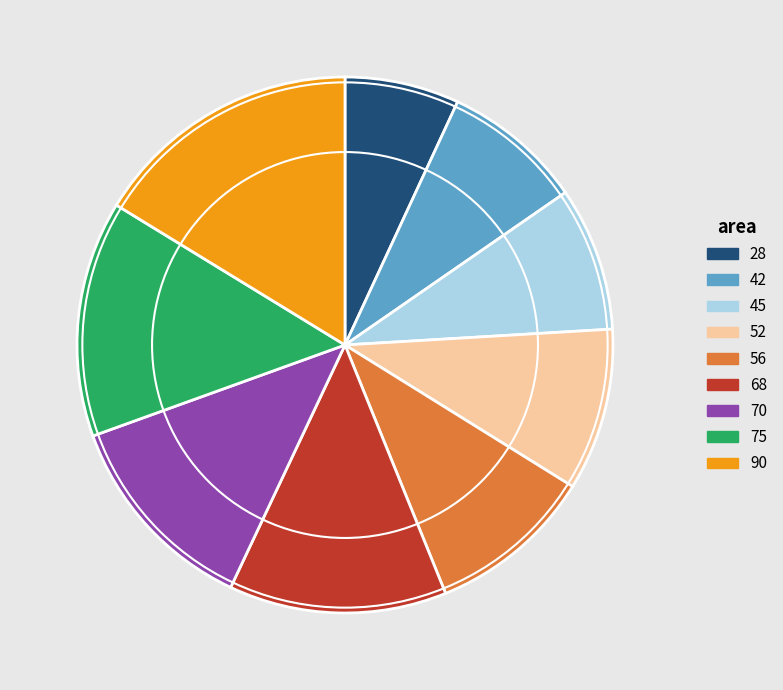

Is the sum of 90 and 68 greater than half?

No